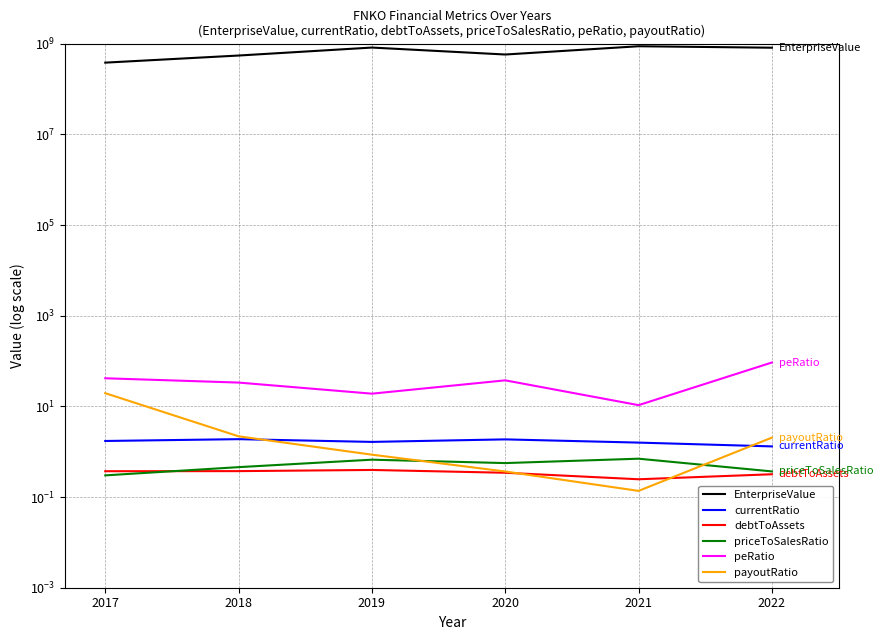

What is the maximum value shown in the chart?

876843600.0